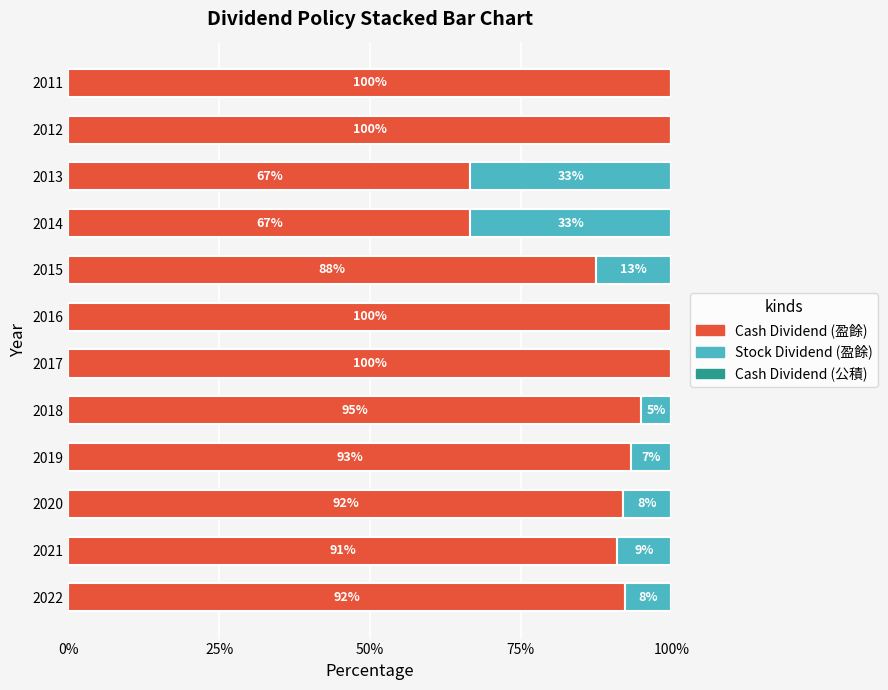

True or false: Cash Dividend (盈餘) has a value of 100.0 at 2012.

True